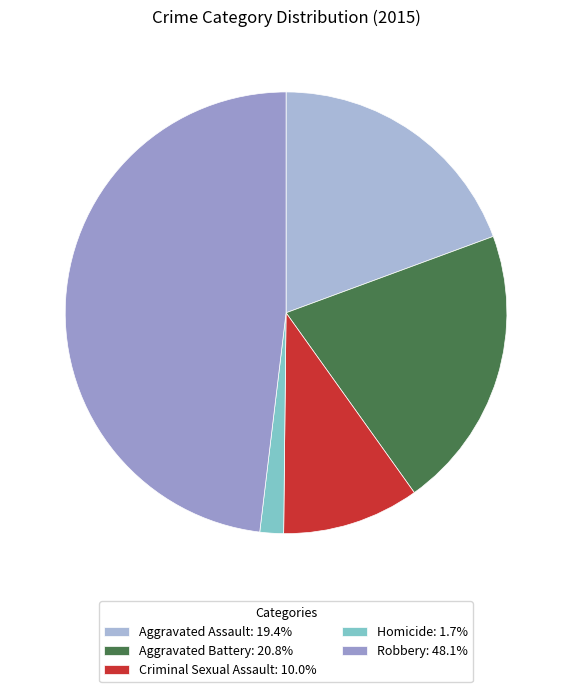

How many slices are in this pie chart?

5